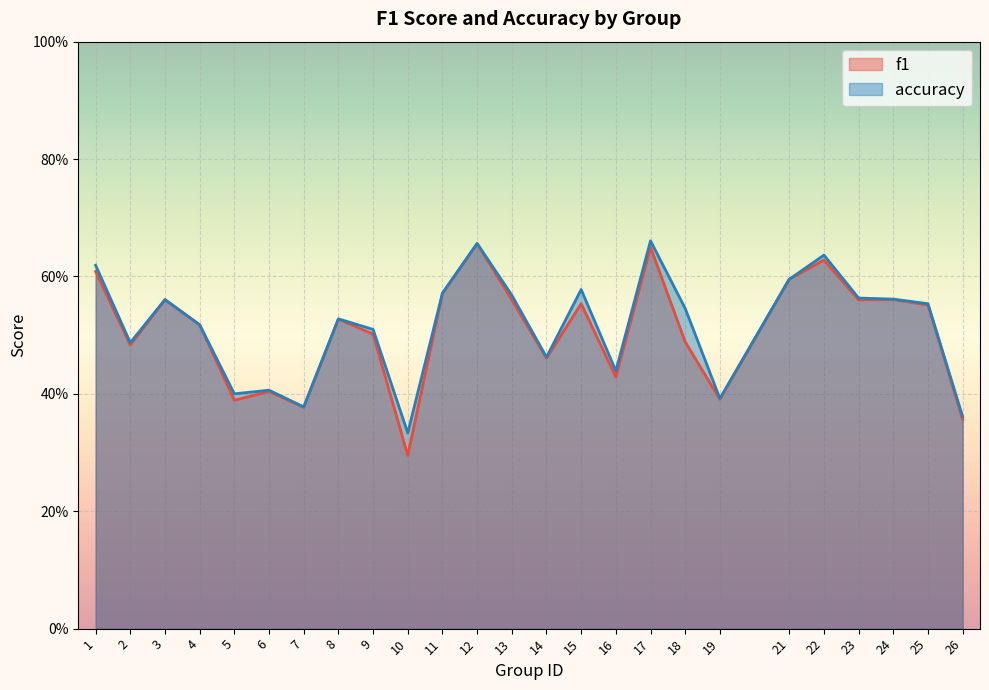

Which category has the lowest value across all series?

10